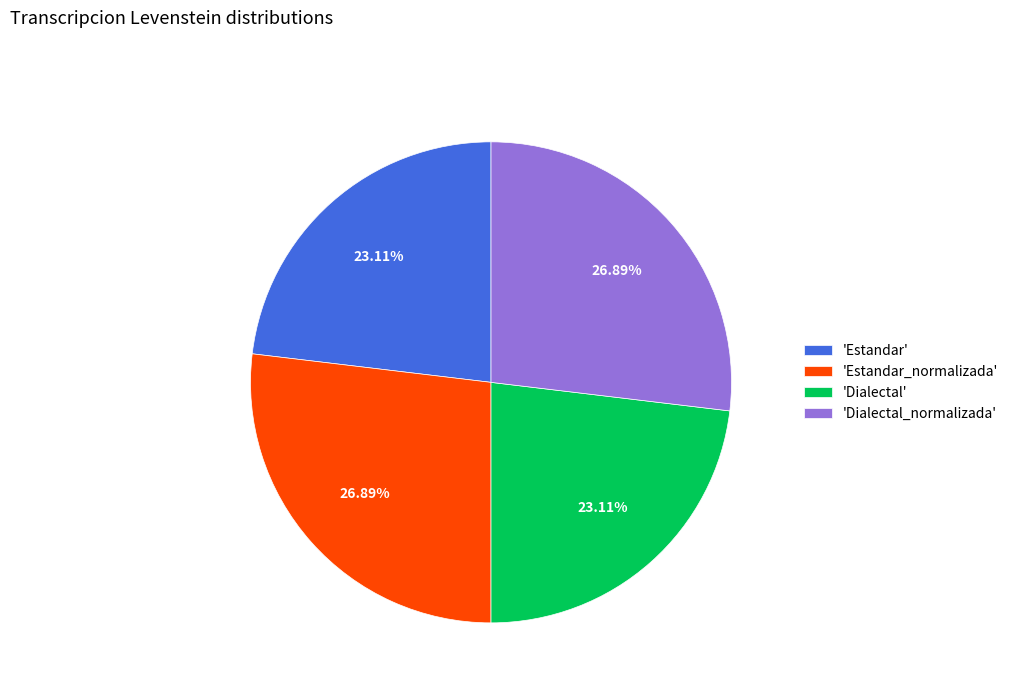

Does any single category account for the majority?

No